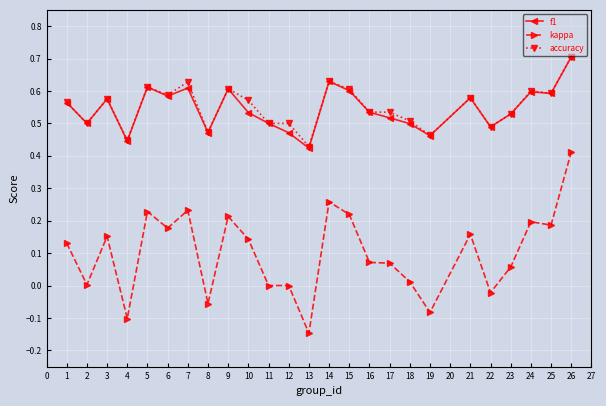

The kappa series shows 0.2 at 7. True or false?

True